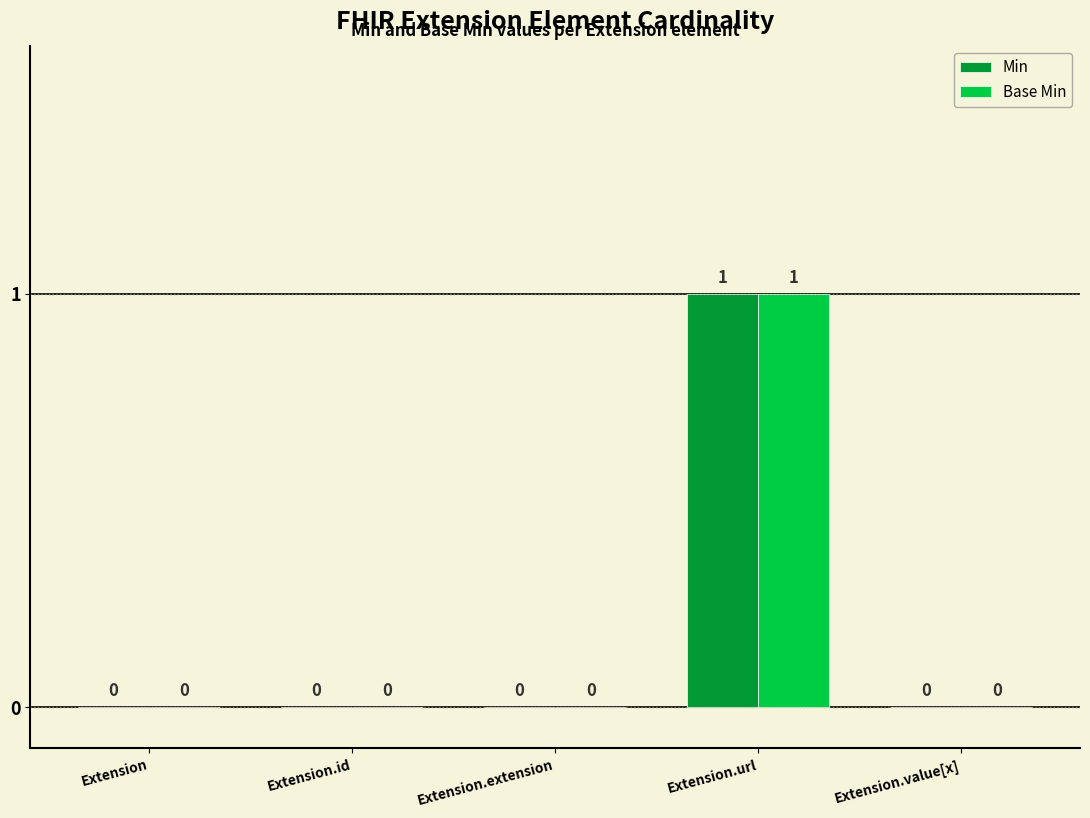

Does the chart contain stacked bars?

No